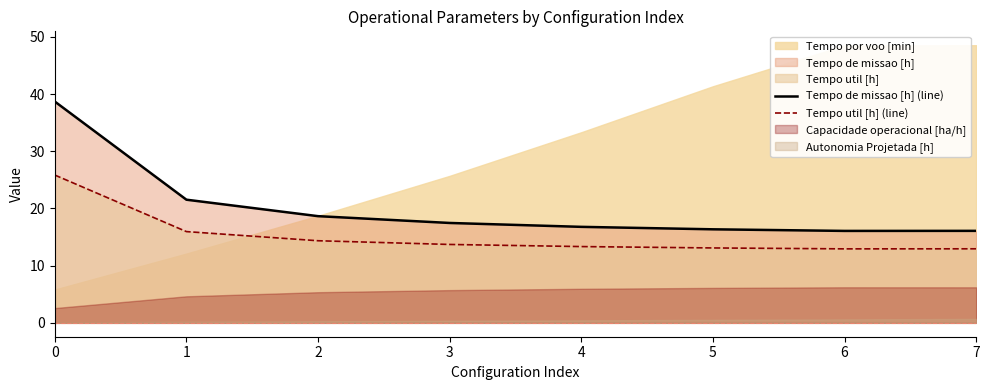

What is the sum of the Tempo de missao [h] (line) values at 6 and 1?

37.6